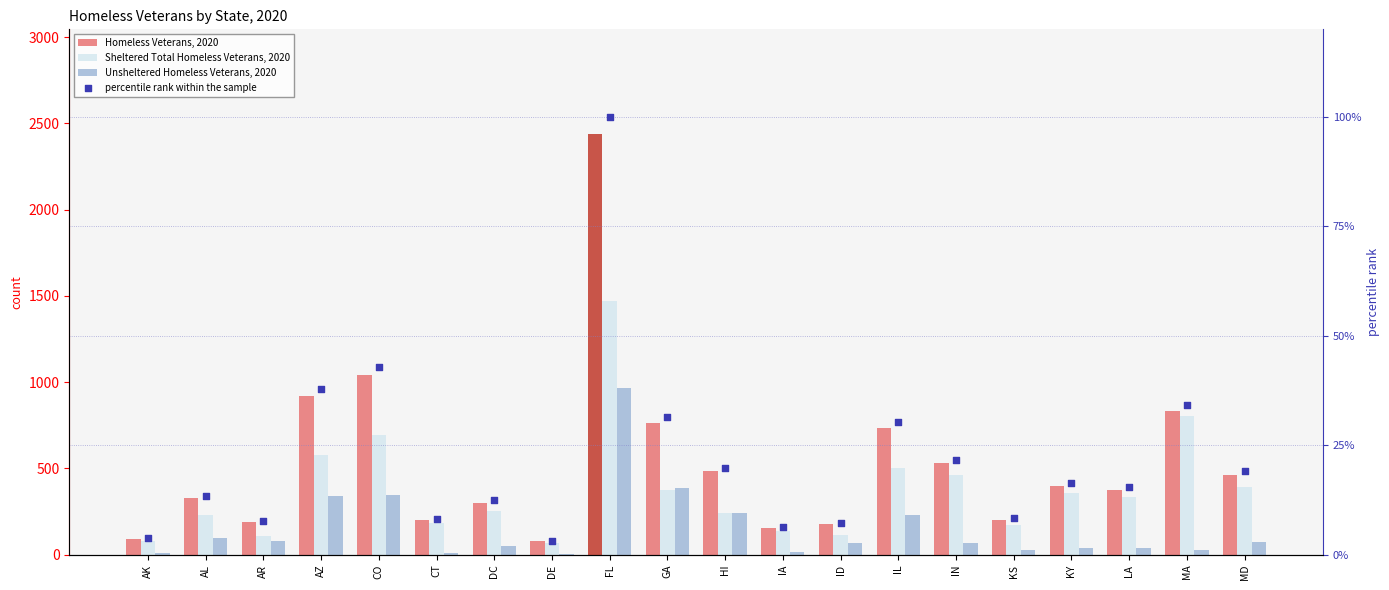

At which category is the sum across all series the highest?

FL